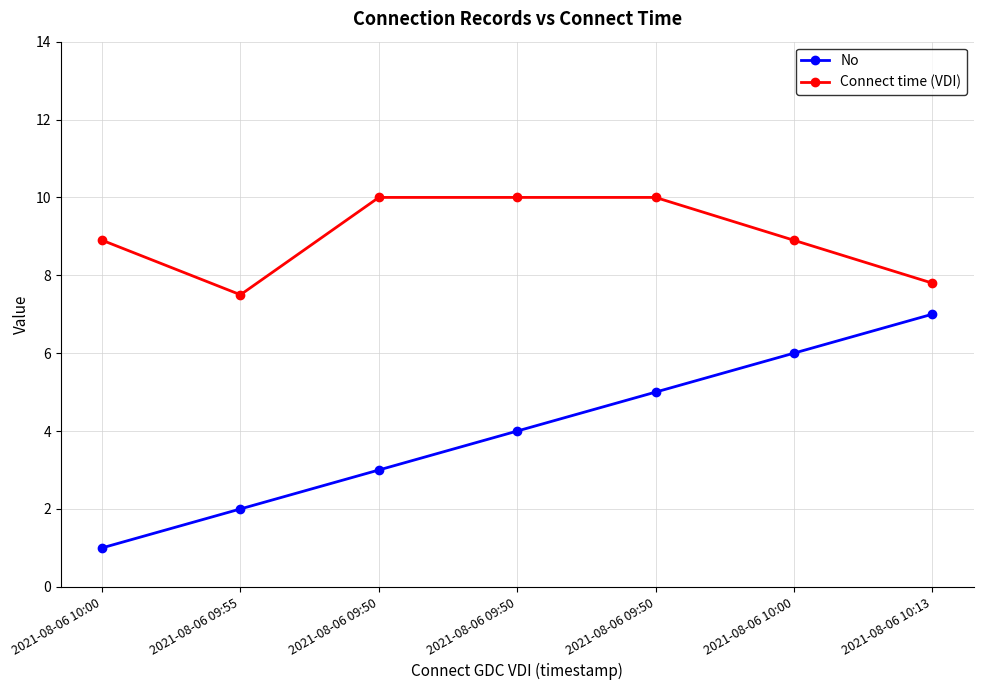

How many values in the Connect time (VDI) series exceed 8?

5